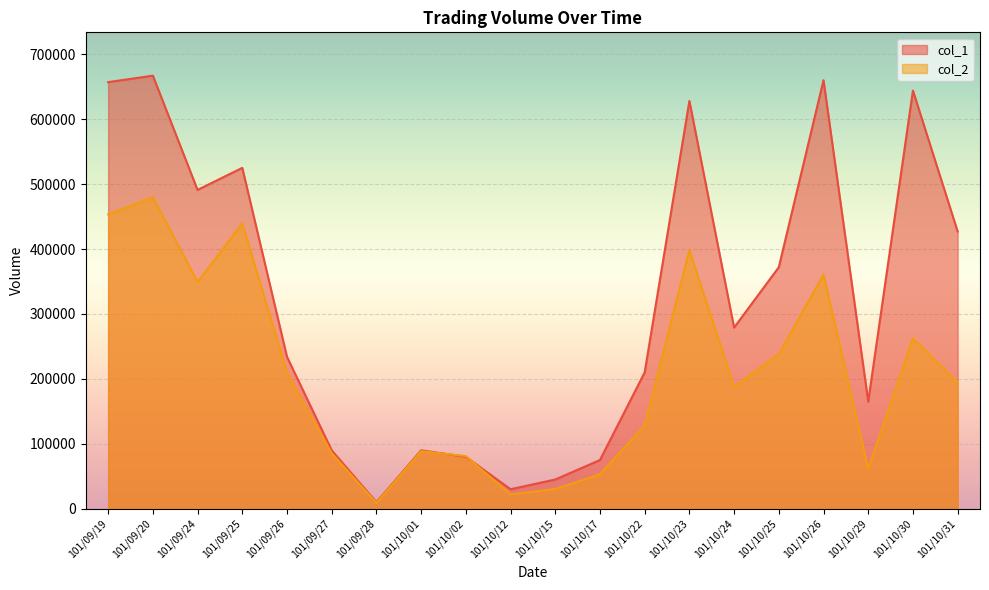

What is the greatest value displayed?

667000